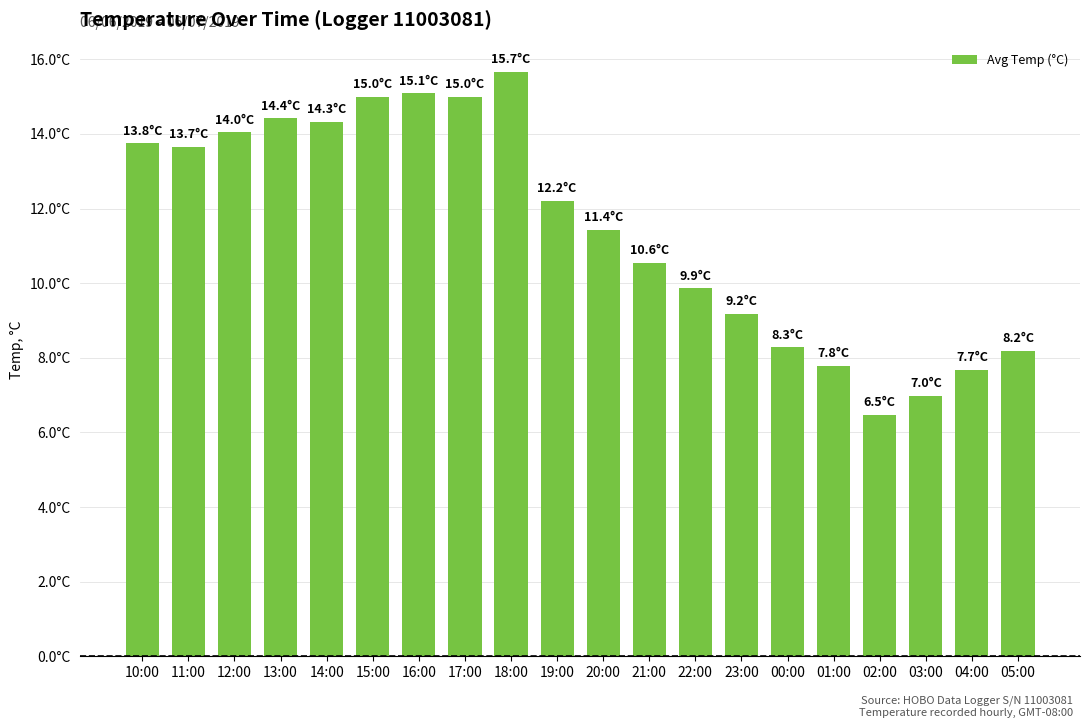

What is the maximum value shown in the chart?

15.7